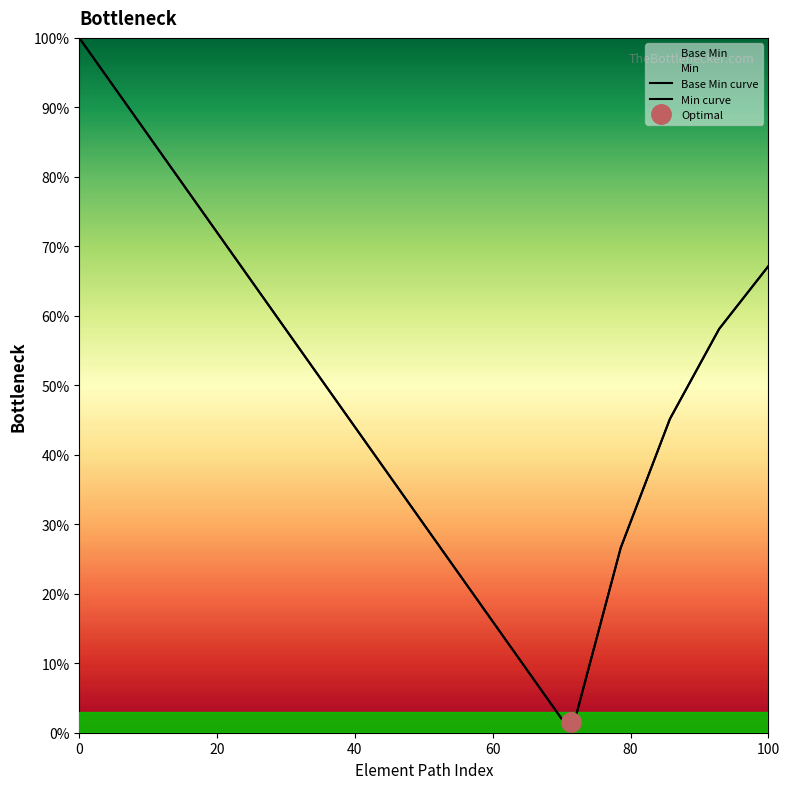

True or false: Base Min curve and Min curve intersect in this chart.

False